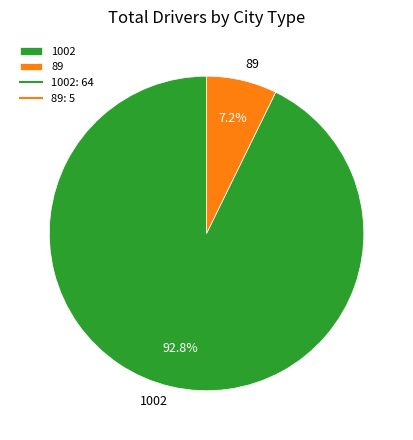

What portion of the pie excludes 1002?

7.2%